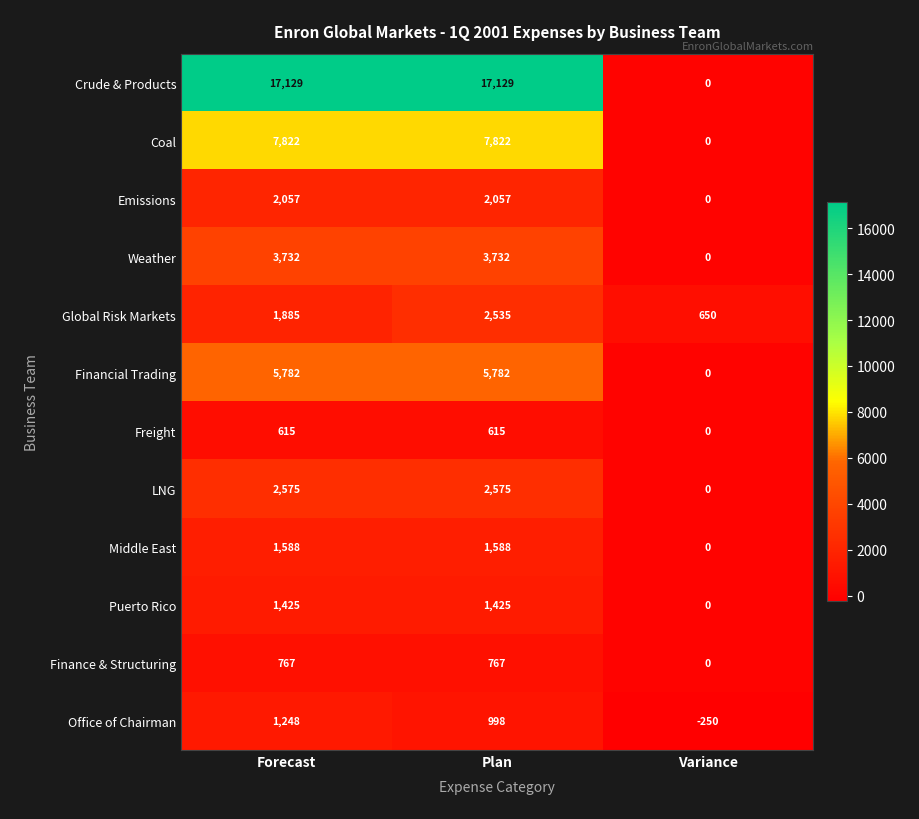

At which category is the sum across all series the highest?

Plan